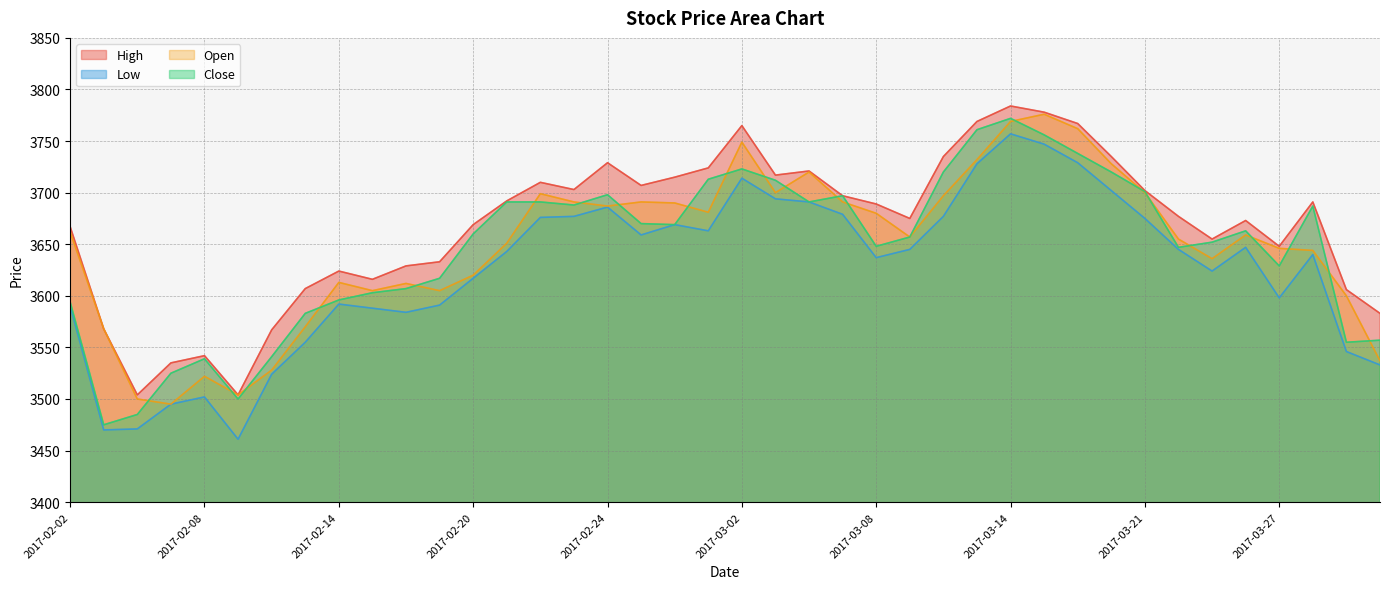

The value of Close at 2017-02-09 is 2190. True or false?

False